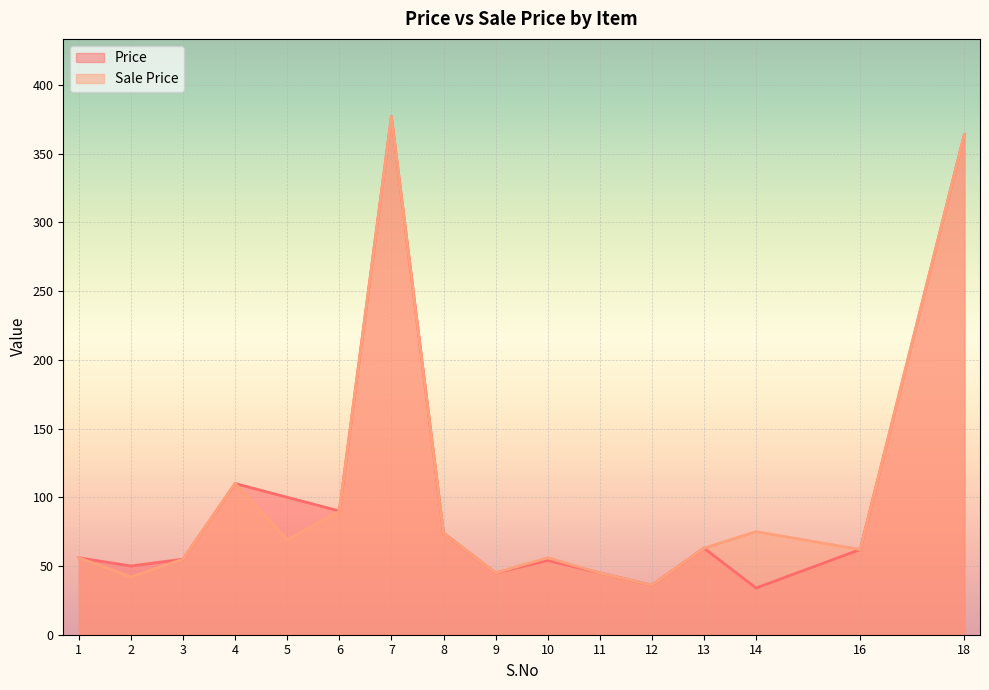

The Price series shows 122 at 6. True or false?

False